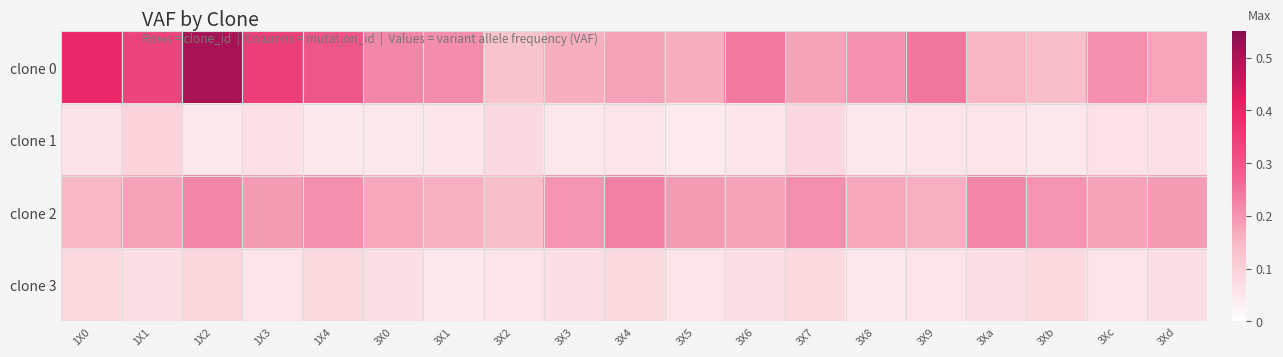

What is the greatest value displayed?

0.5